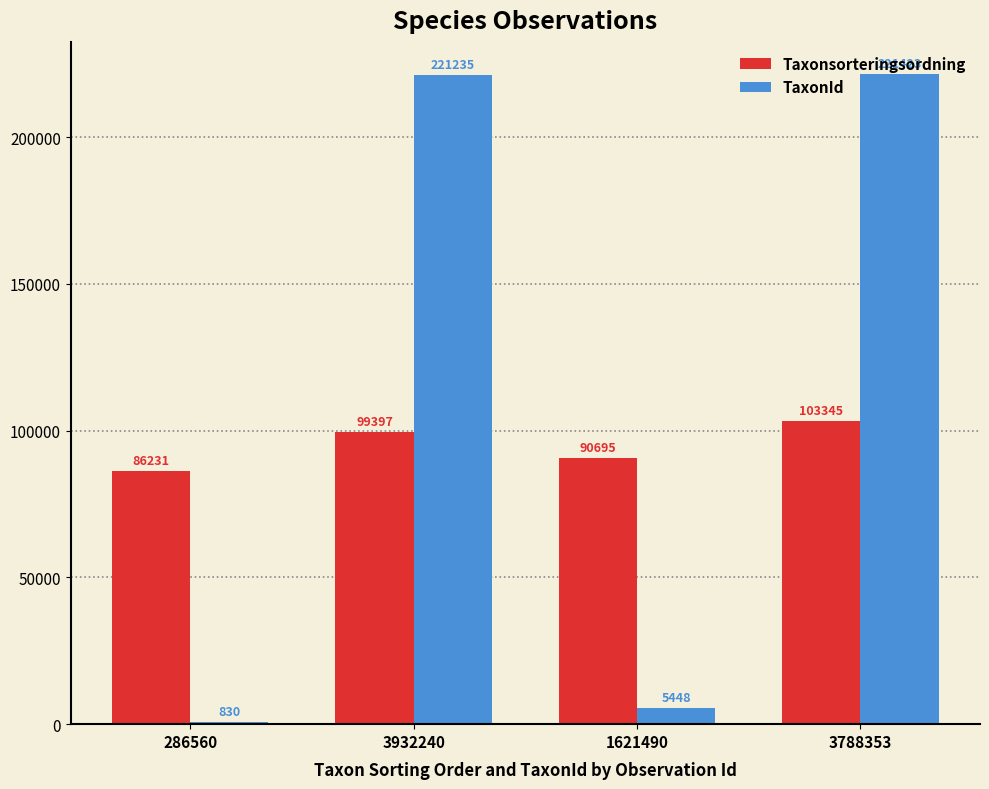

Reading right to left, list all the values displayed in this chart.

Taxonsorteringsordning: 3788353=103345	1621490=90695	3932240=99397	286560=86231
TaxonId: 3788353=221423	1621490=5448	3932240=221235	286560=830